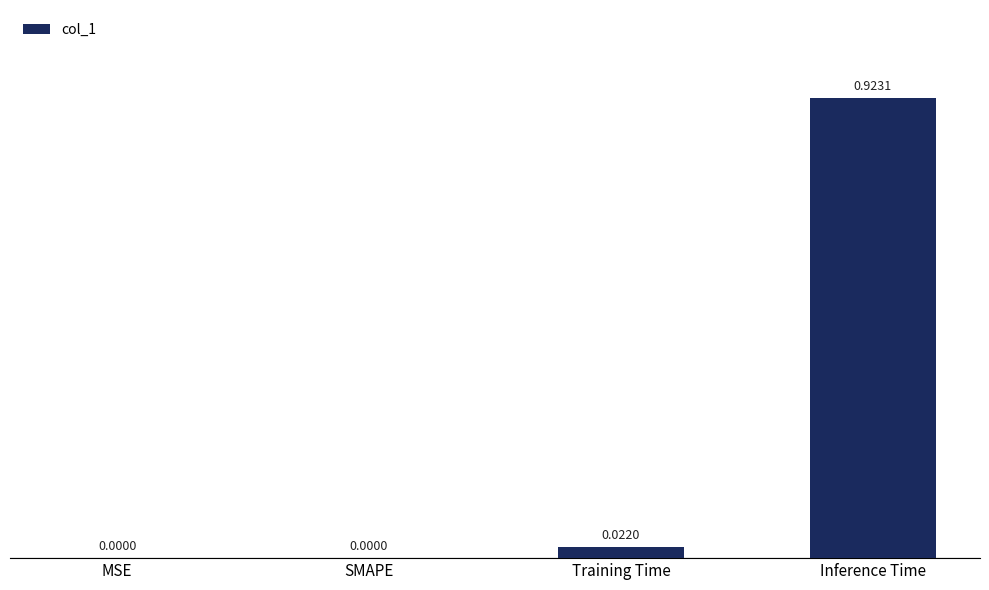

Between Inference Time and SMAPE, which is larger?

Inference Time